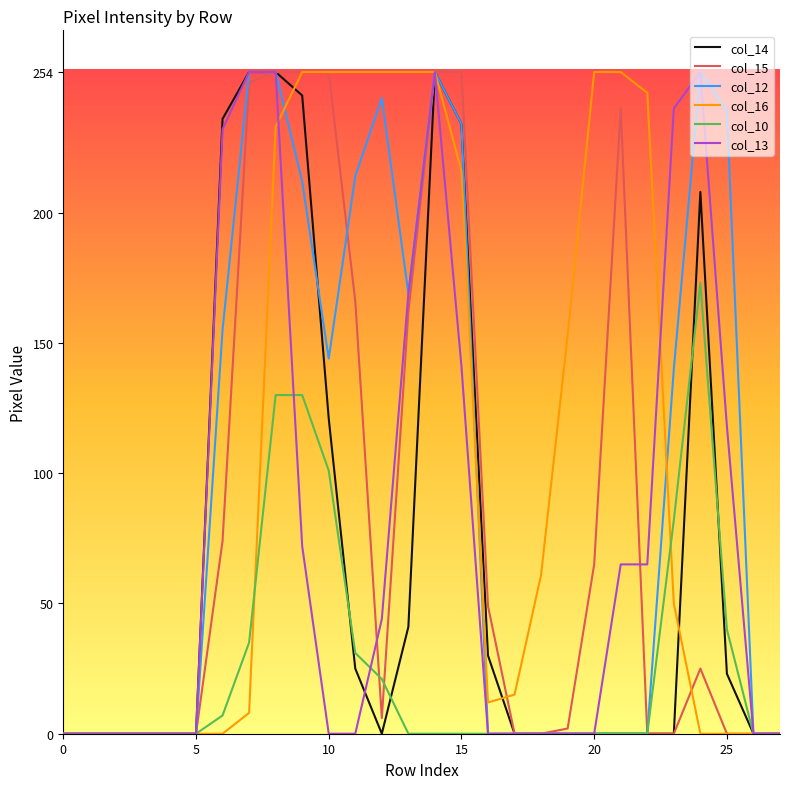

Which series has the largest total across all categories?

col_16